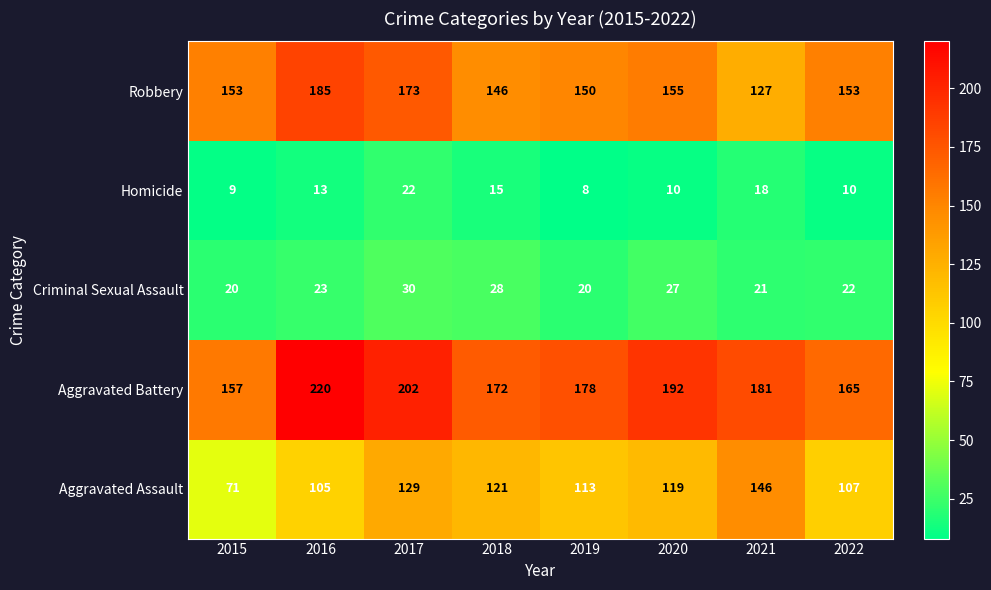

At 2015, list the series in order from largest to smallest.

Aggravated Battery, Robbery, Aggravated Assault, Criminal Sexual Assault, Homicide